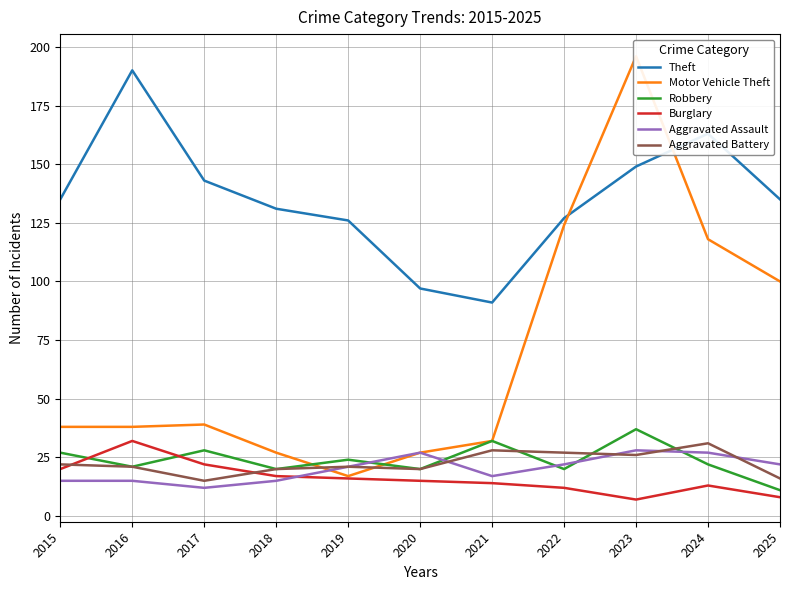

The Aggravated Assault series shows 12 at 2020. True or false?

False